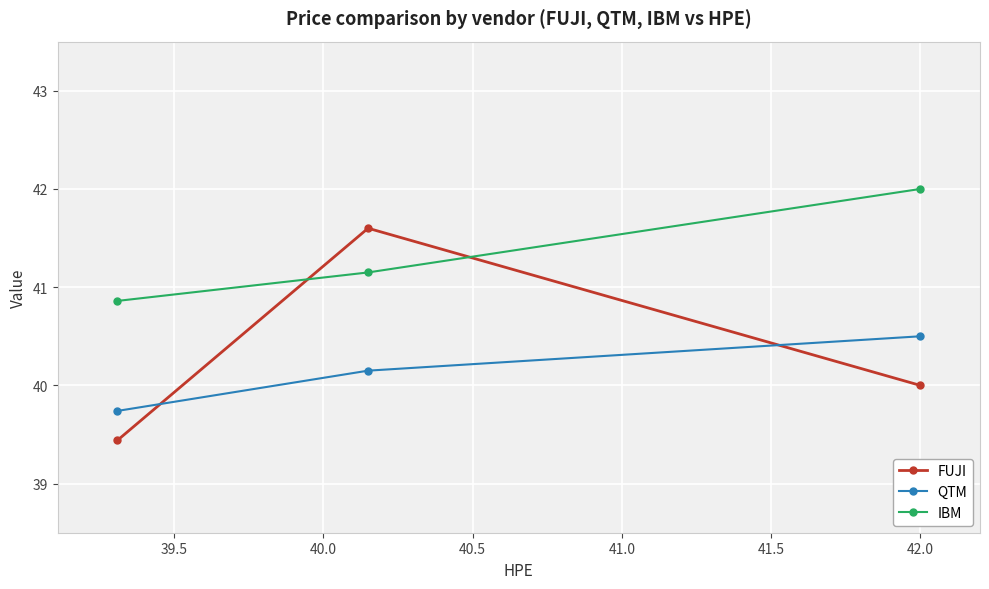

Which series has the largest total across all categories?

IBM